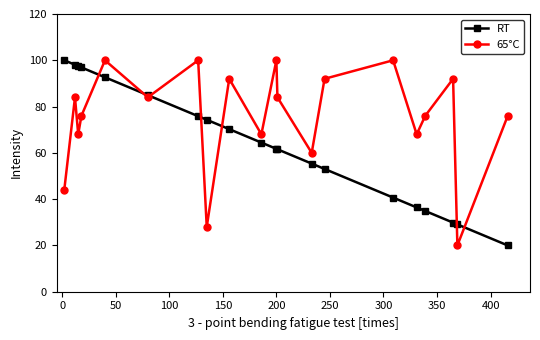

True or false: 65°C has more than 0 interior local peaks.

True